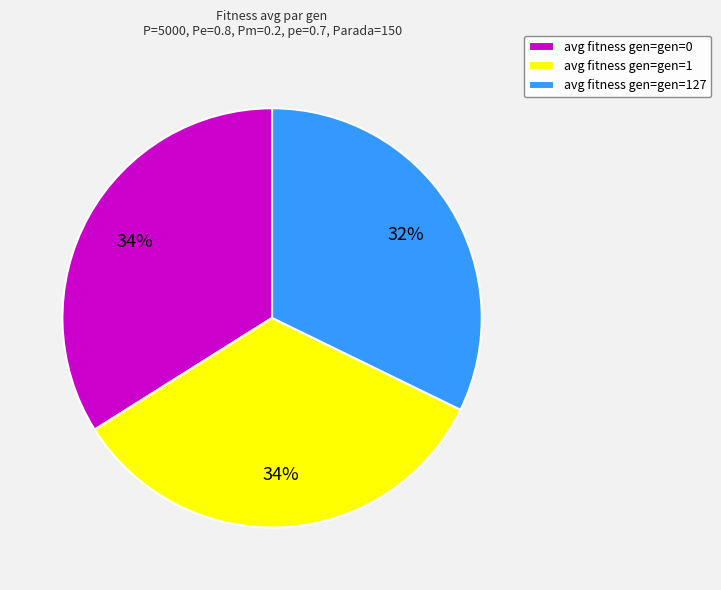

To the nearest percent, what portion does avg fitness gen=gen=127 represent?

32%